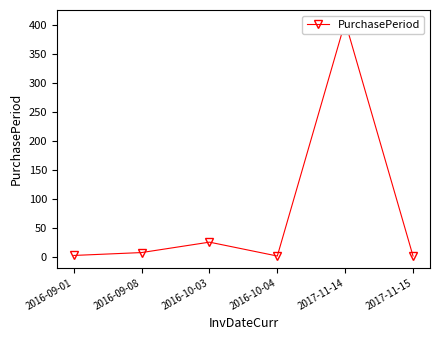

Reading right to left, extract all data points from this chart.

2017-11-15=1	2017-11-14=406	2016-10-04=1	2016-10-03=25	2016-09-08=7	2016-09-01=2